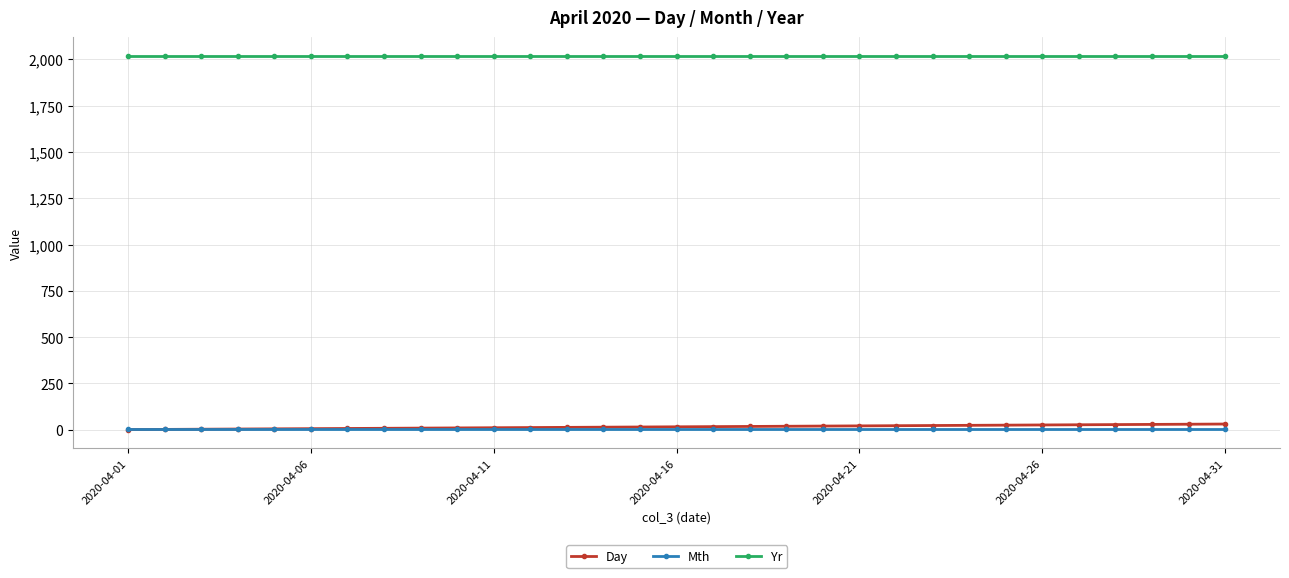

True or false: Yr and Mth cross at least once.

False